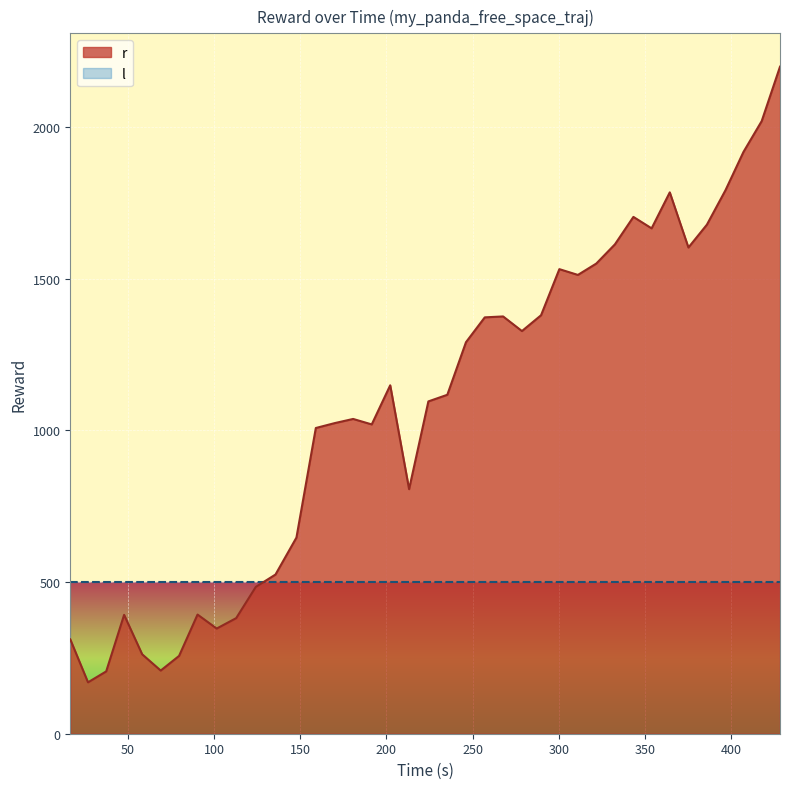

Which series has the widest spread of values?

r